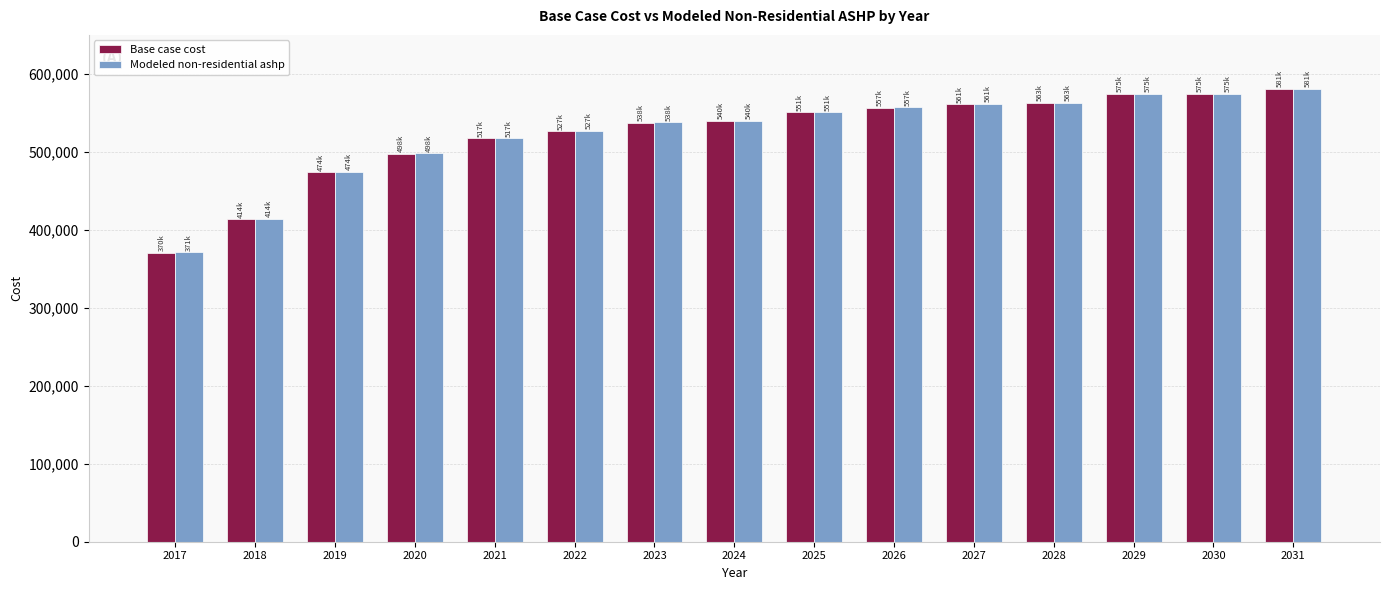

True or false: Modeled non-residential ashp has a value of 537871.7 at 2023.

True